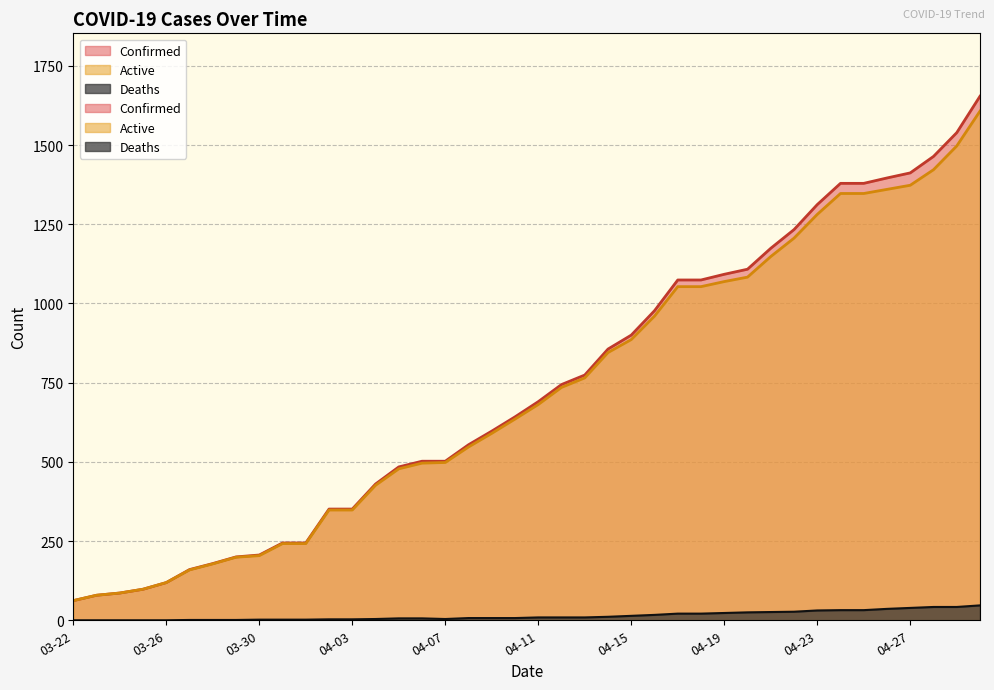

What is the label of the 31st point from the left?

04-21